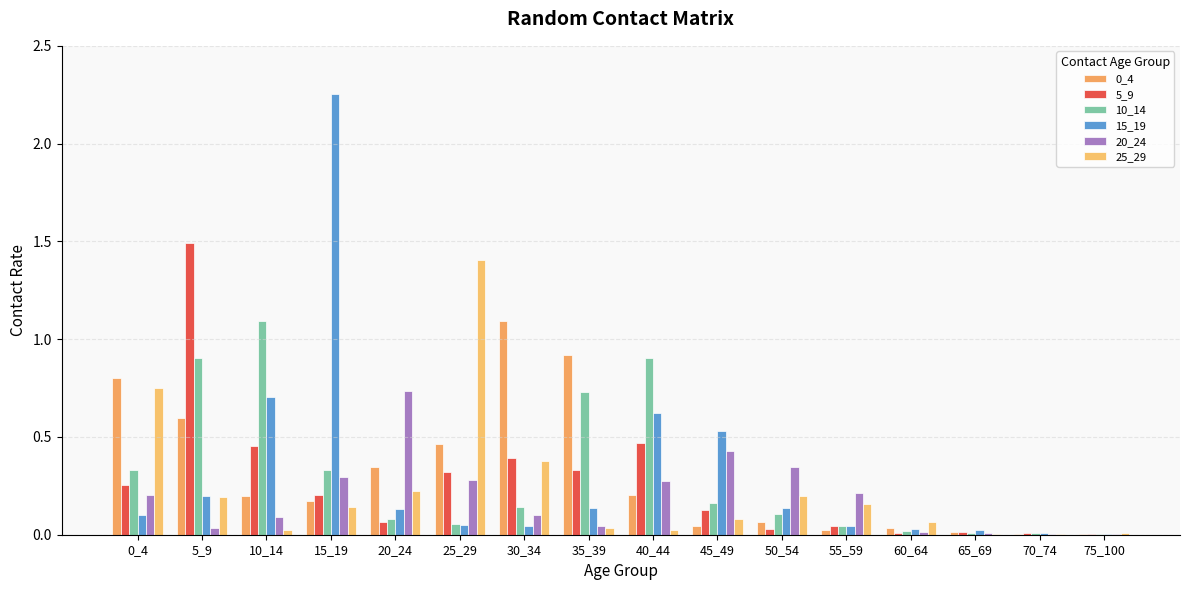

What is the total value across all series at 10_14?

2.6